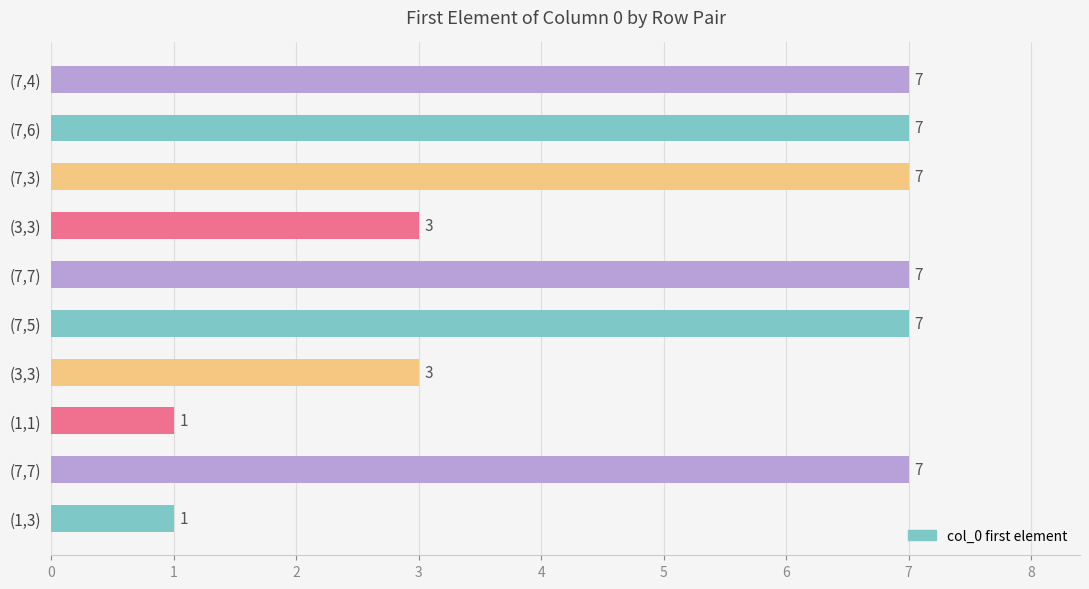

How many values are below 7?

4